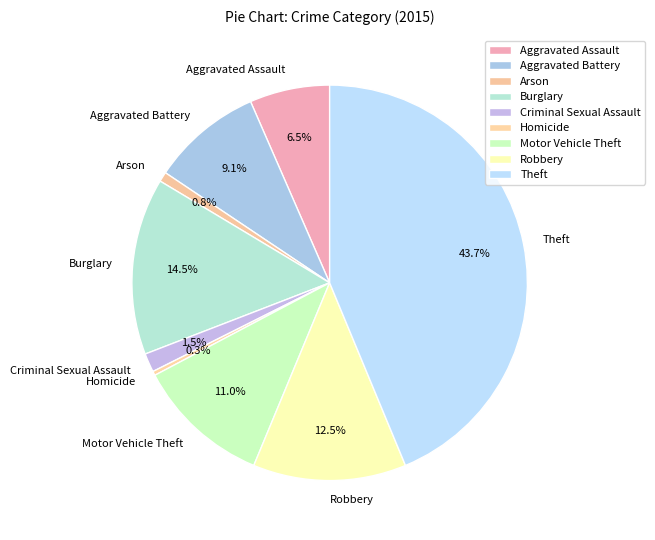

What percentage is the Aggravated Battery slice, to the nearest percent?

9%